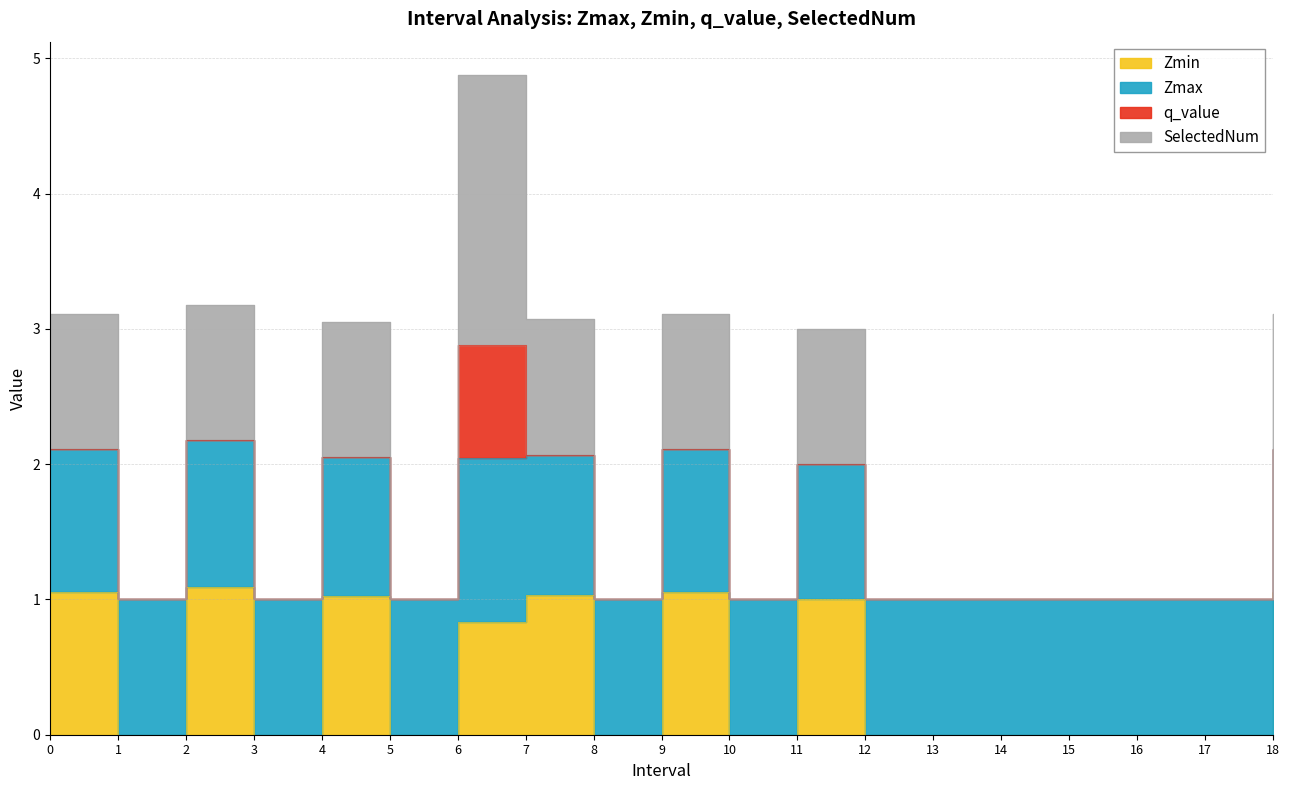

How many categories are shown in the chart?

19